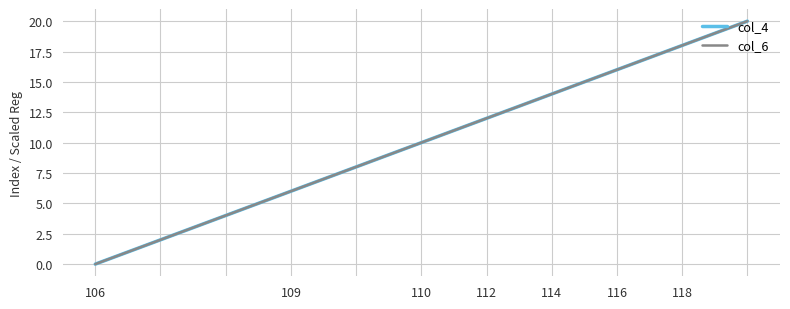

What is the difference between the maximum and second lowest values in the col_6 series?

19